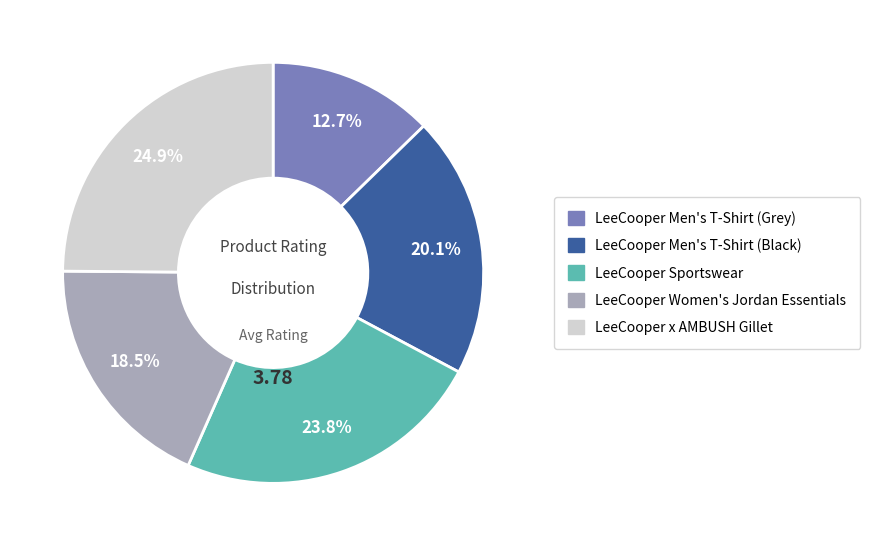

Count the number of slices in the pie.

5